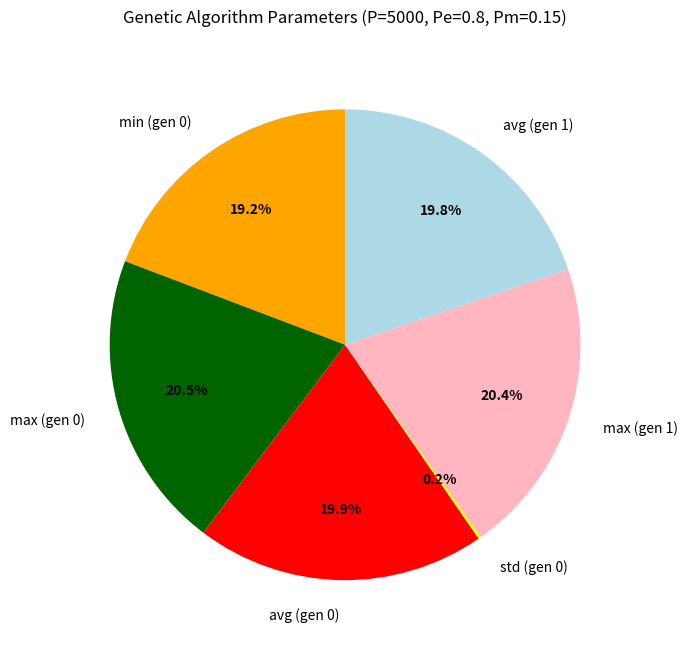

Is there a majority slice in this chart?

No